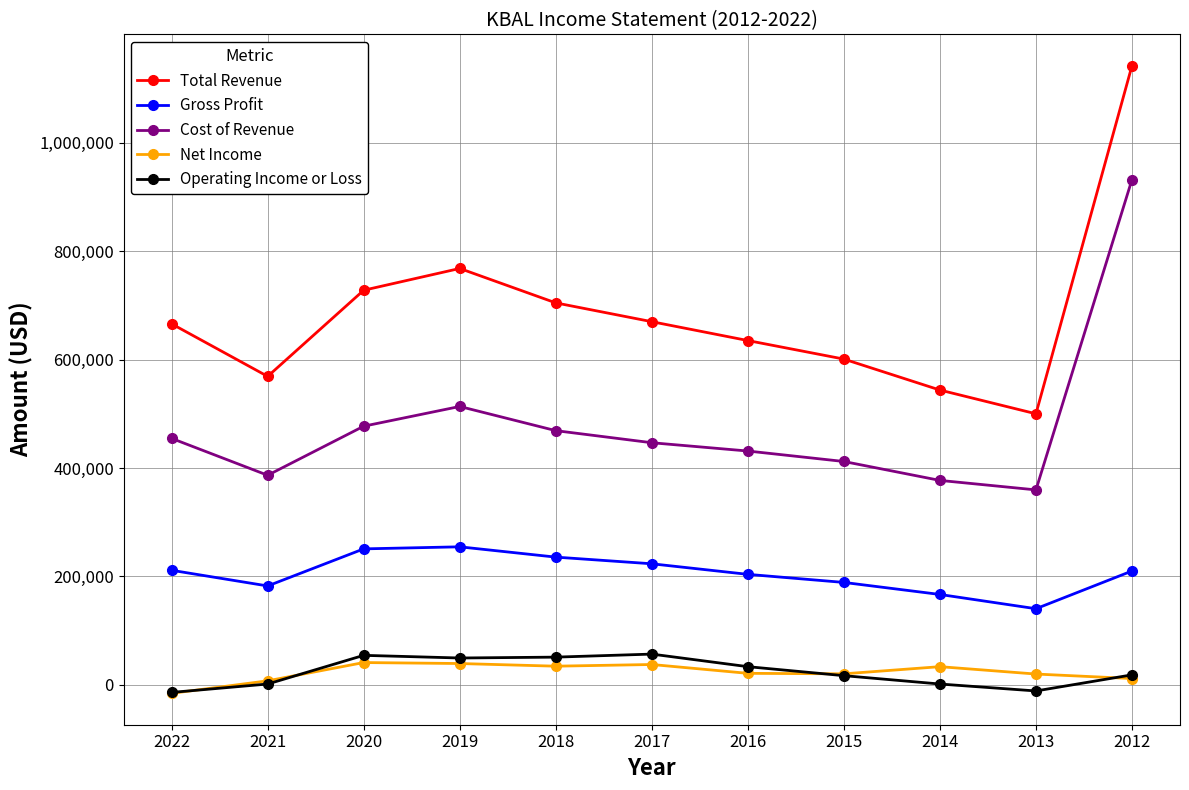

How many interior local peaks does the Total Revenue series have?

1